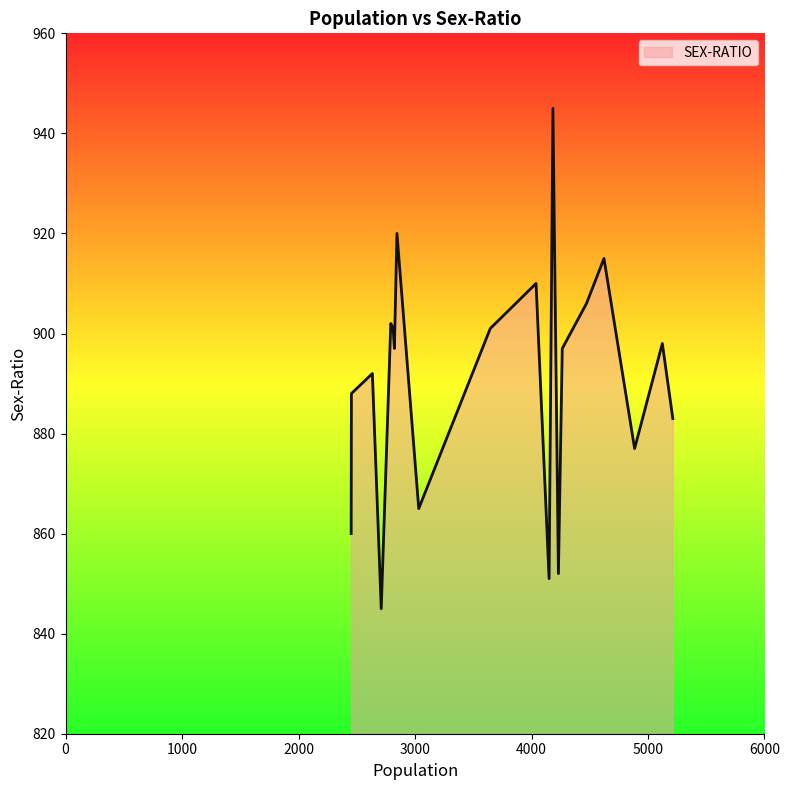

What is the maximum value shown in the chart?

945